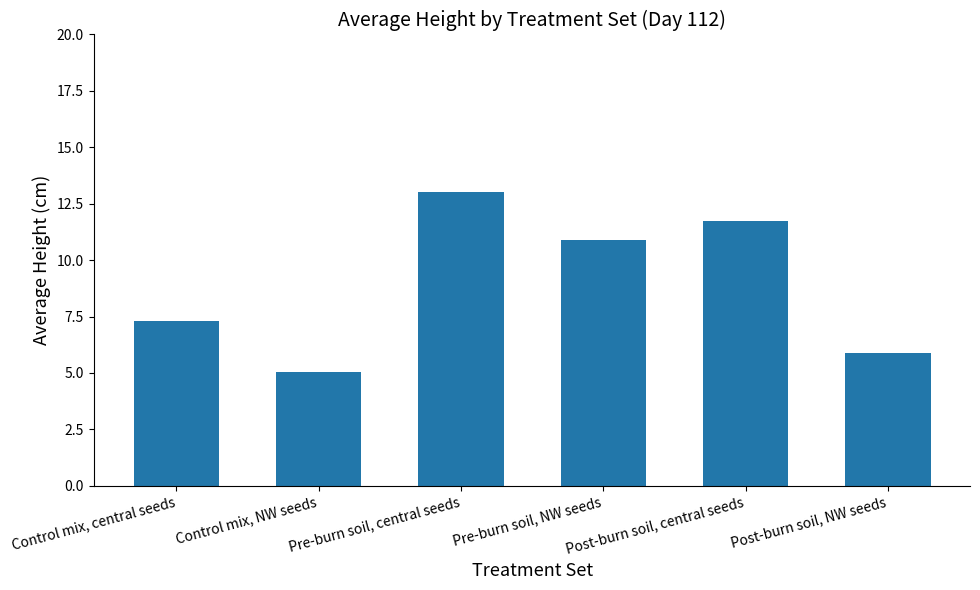

How many values exceed 10?

3